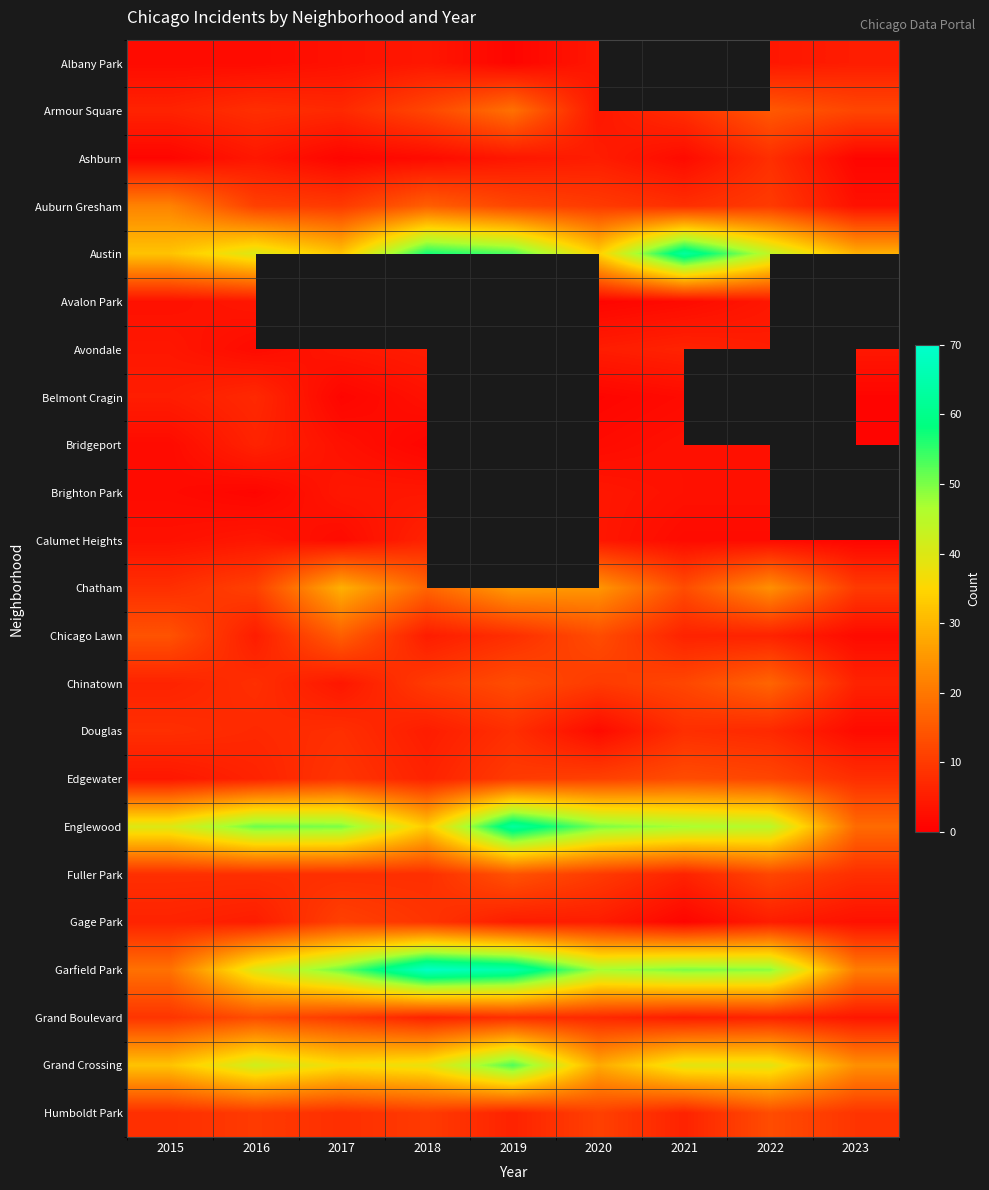

Which series has the largest total across all categories?

Garfield Park